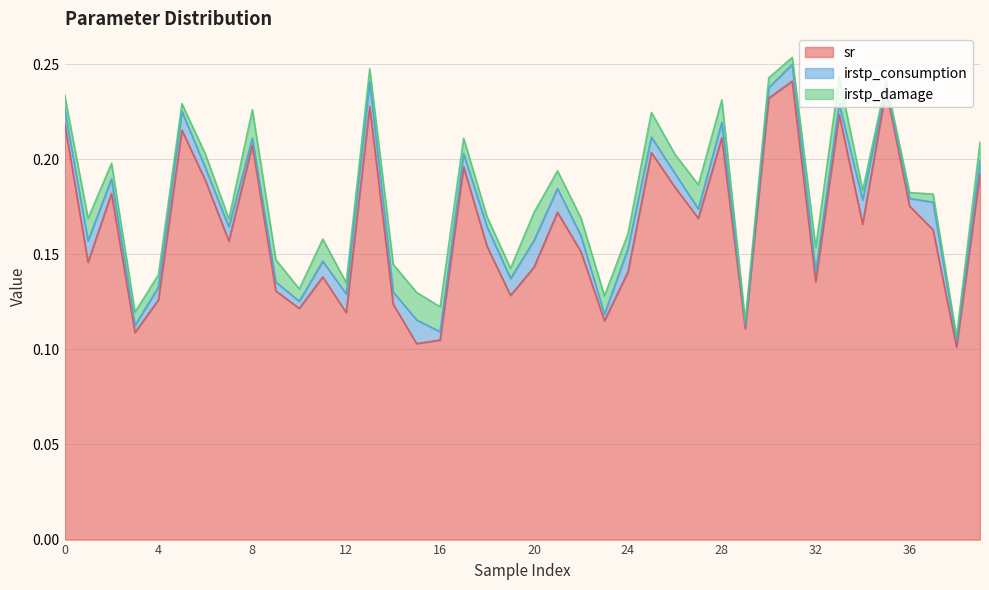

Which series has the largest range (max minus min)?

sr